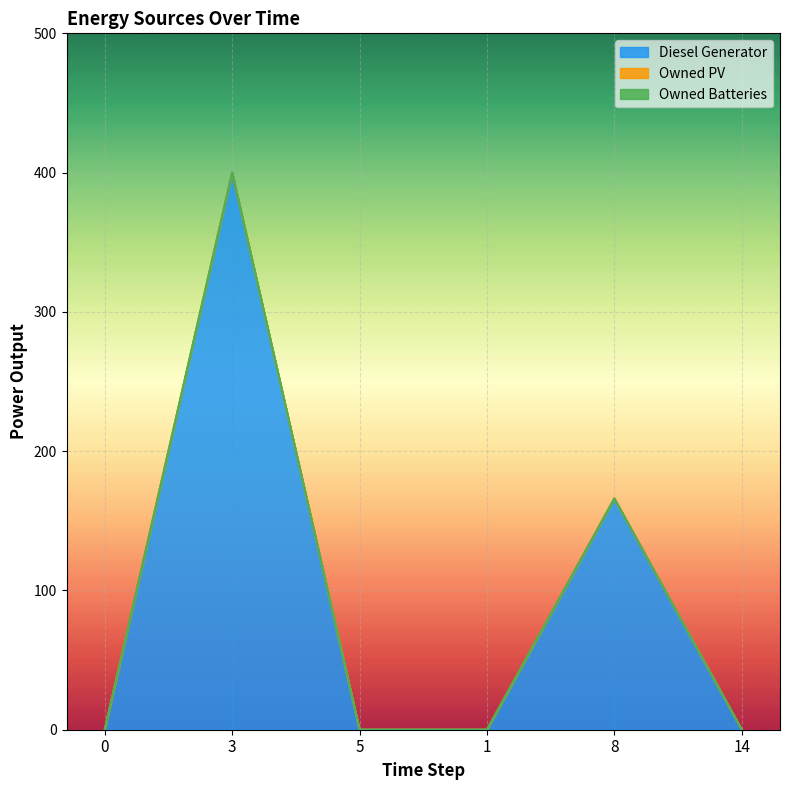

True or false: Owned Batteries and Diesel Generator intersect in this chart.

False